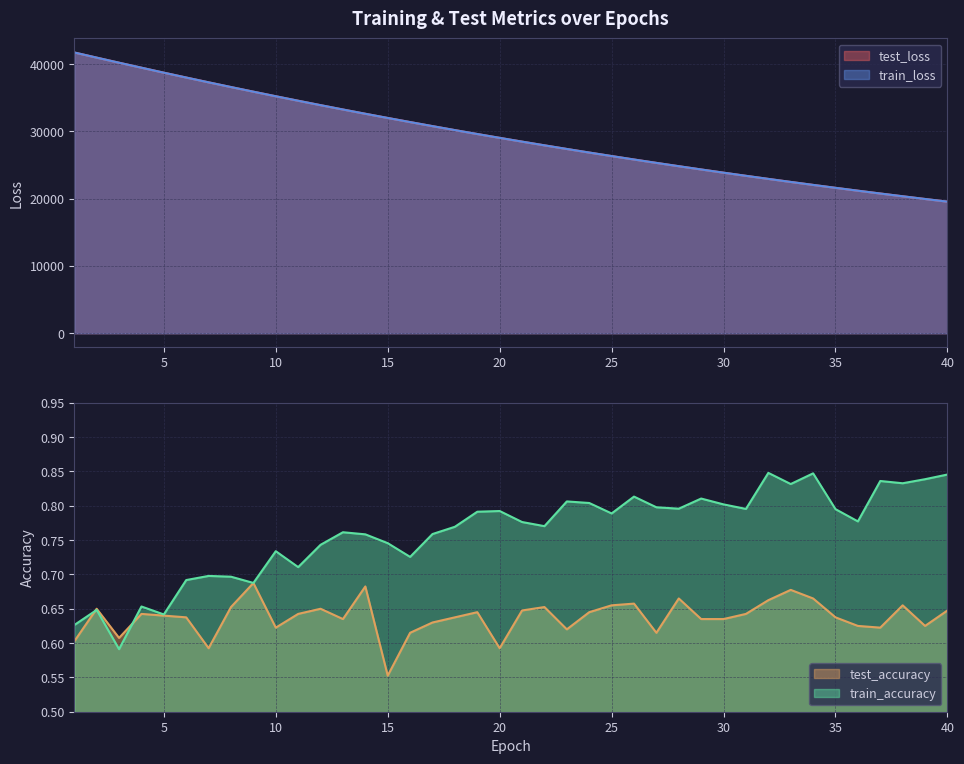

What is the value of the test_accuracy point at the 33rd from the left?

0.7